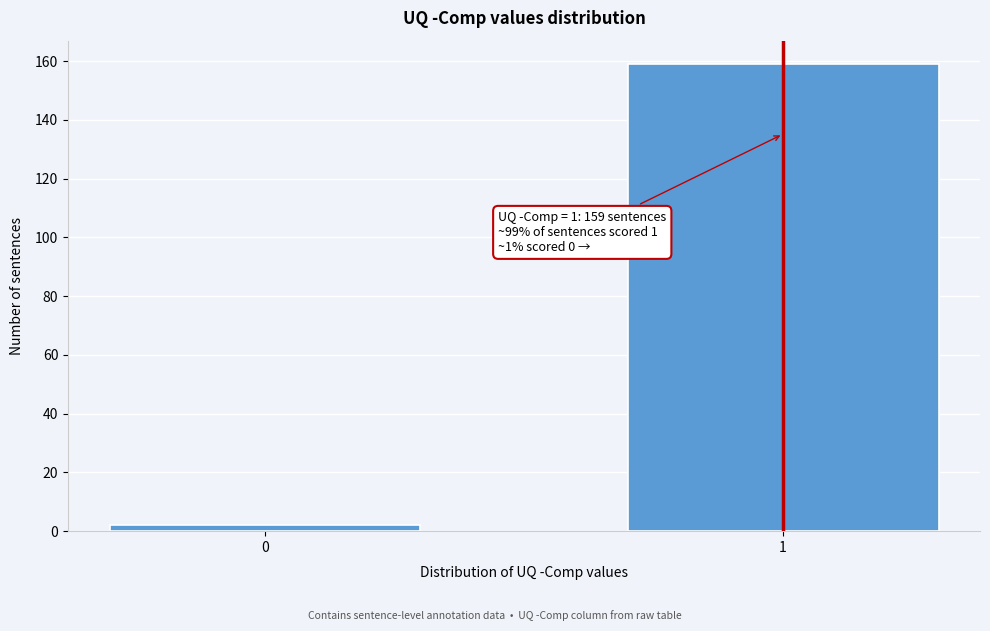

Reading left to right, list all the values displayed in this chart.

2	159